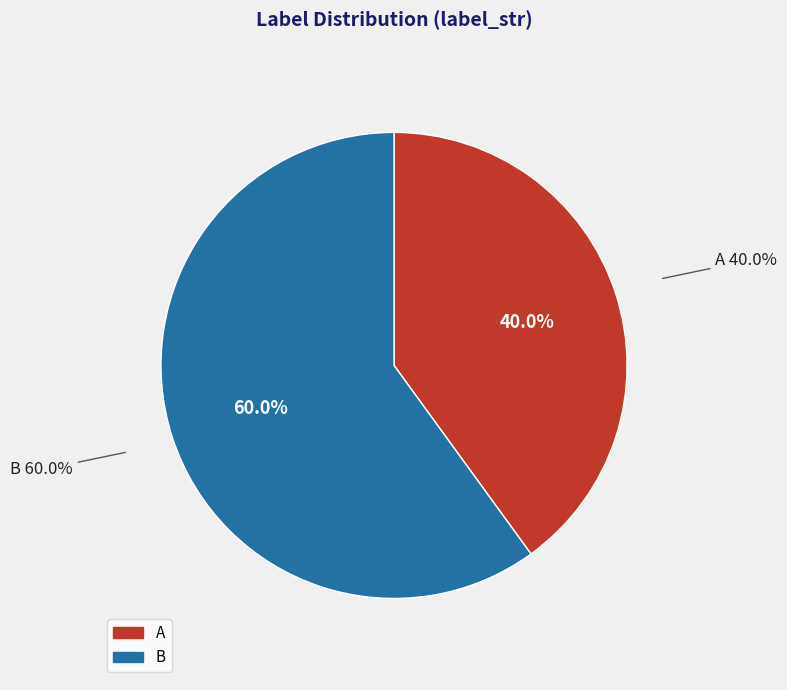

The A slice represents 40% of the pie. True or false?

True